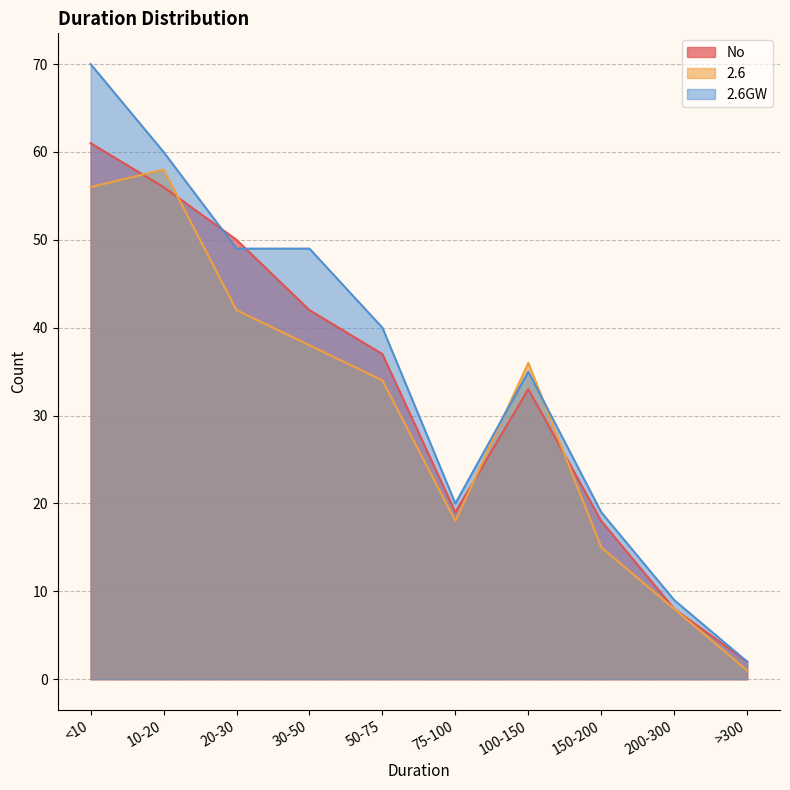

What are all the series names shown in the legend?

No, 2.6, 2.6GW